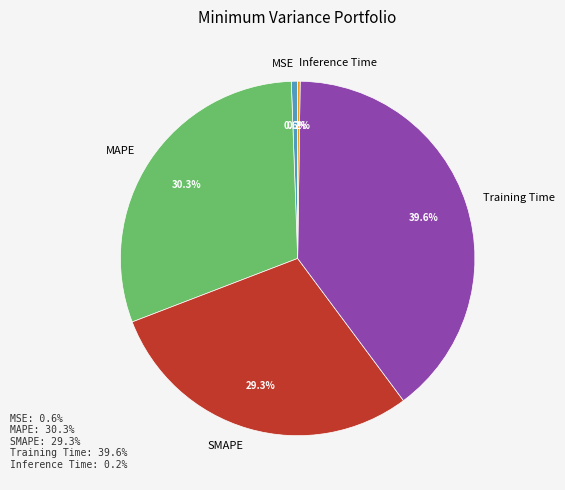

Which has a higher value, SMAPE or MAPE?

MAPE